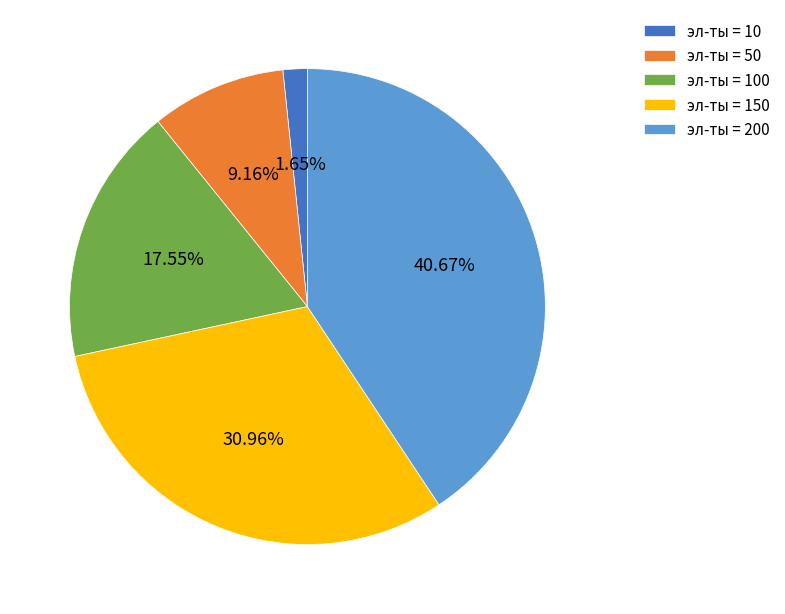

Which has a higher value, эл-ты = 150 or эл-ты = 100?

эл-ты = 150